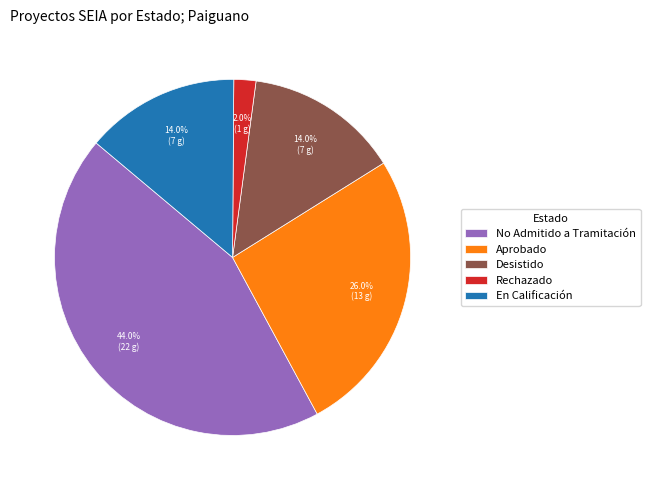

Which slice is the smallest?

Rechazado